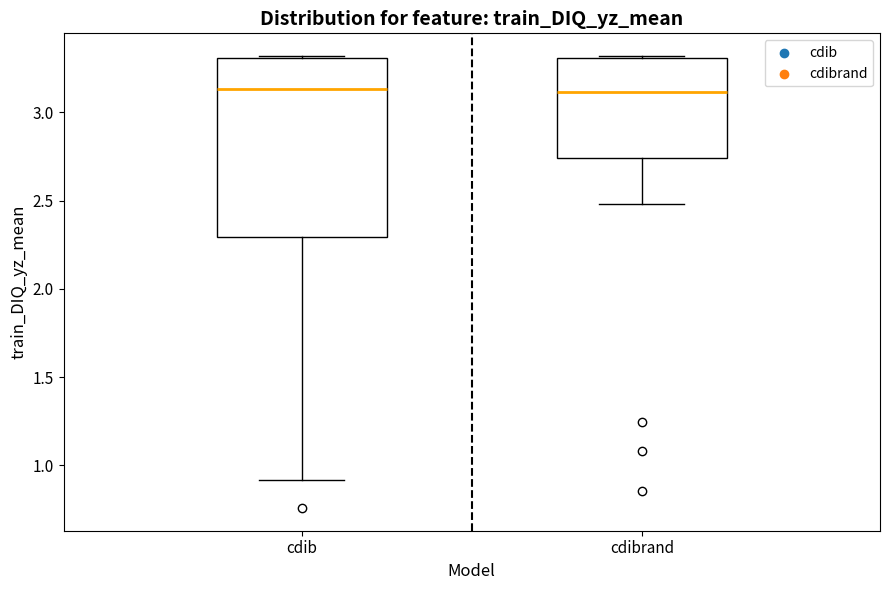

Where is the upper edge of the box for cdibrand on the y-axis? The values are not printed on the chart, so give them approximately, as read against the axis.

3.30